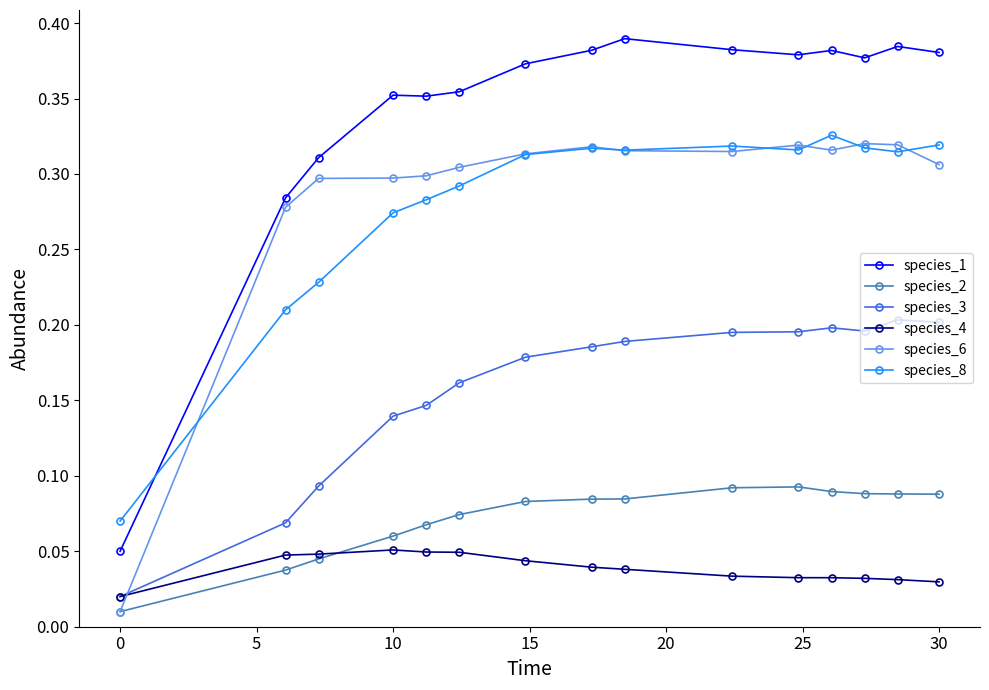

Which series has the widest spread of values?

species_1